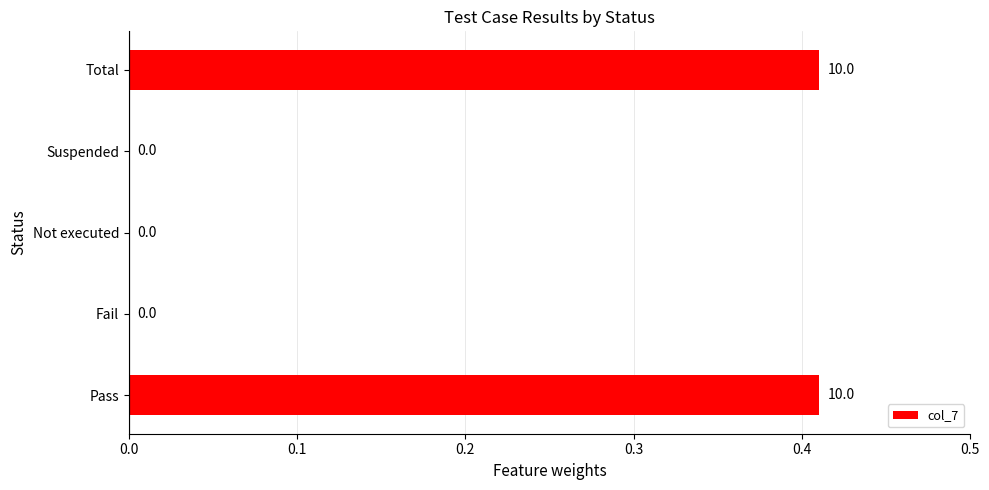

What is the change in value from Suspended to Total?

+0.4